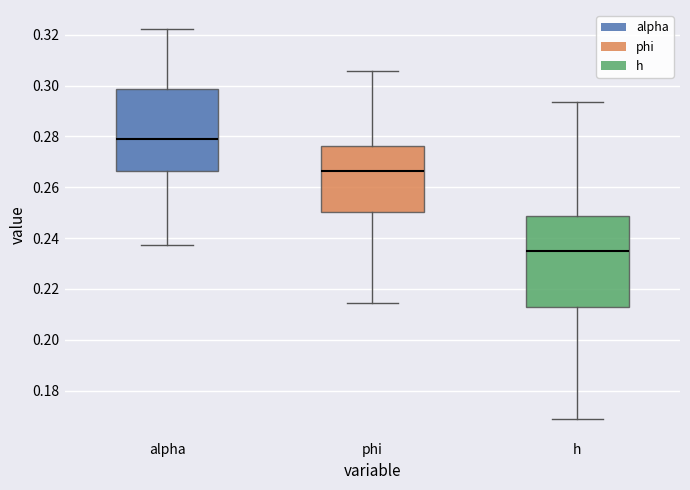

Comparing the boxes themselves (not the whiskers), which one is the tallest?

h